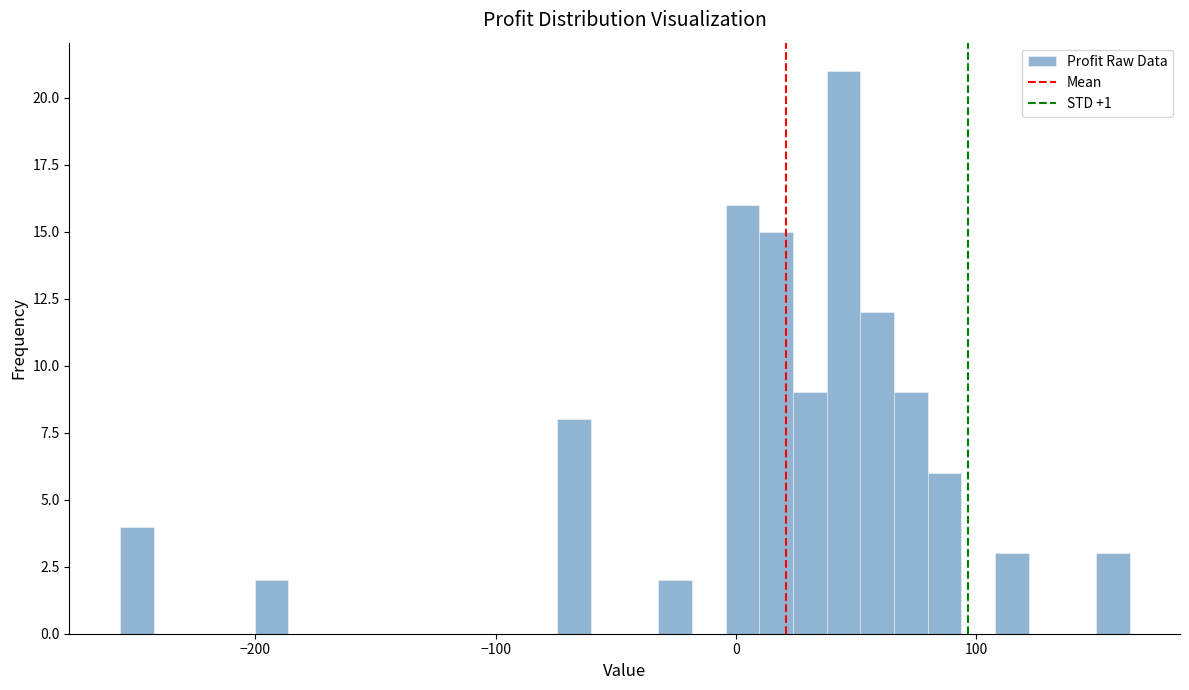

Around what value on the x-axis is the tallest bar? Give the approximate position of its centre, as read against the axis.

40